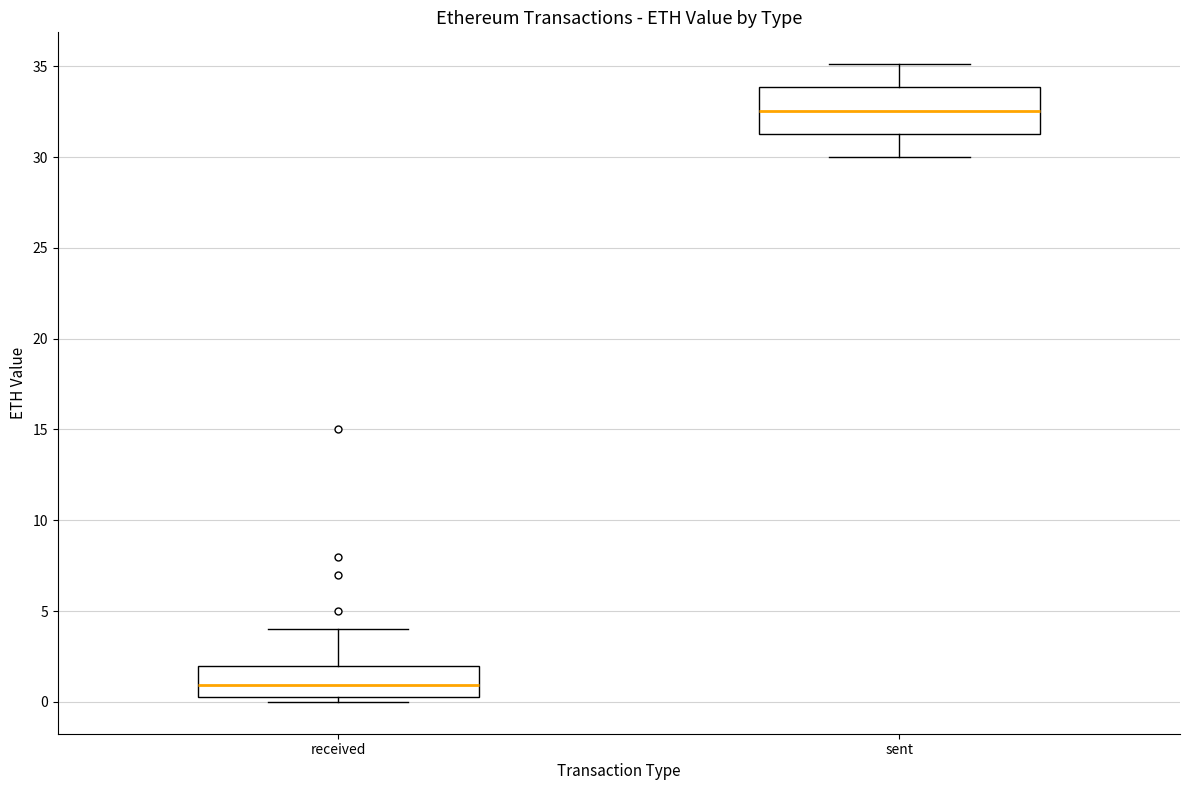

Where does the upper whisker of the box for sent end on the y-axis? The values are not printed on the chart, so give them approximately, as read against the axis.

35.0